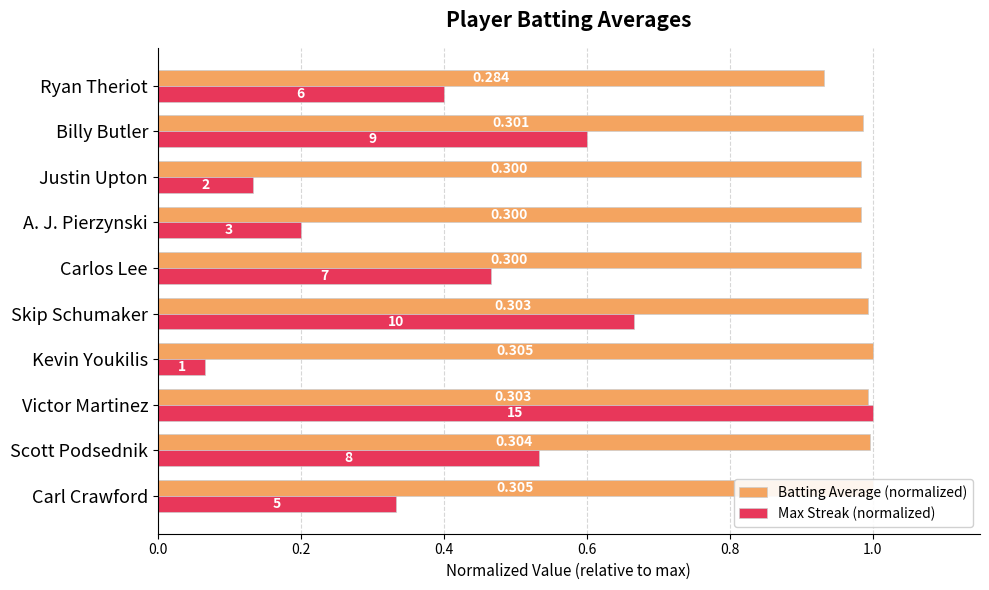

What is the difference between the second highest and second lowest values in the Max Streak (normalized) series?

0.5